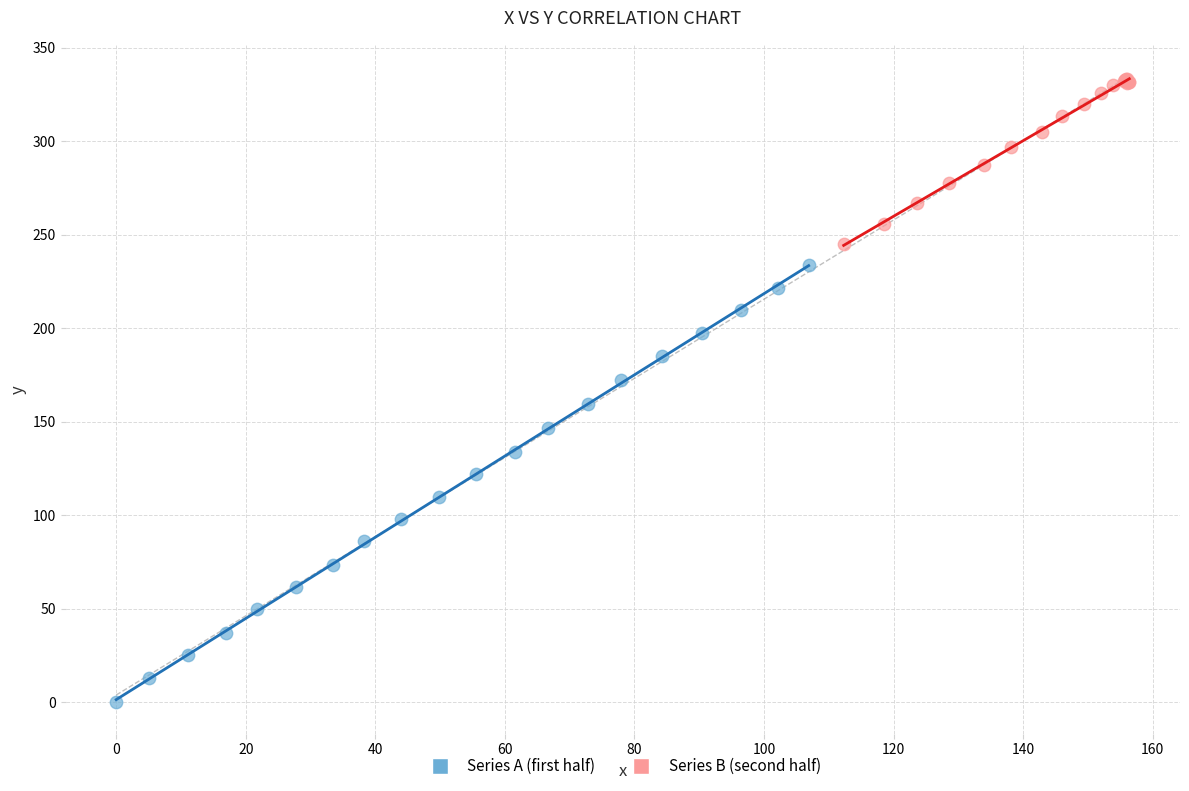

Which series contains the highest Y value?

Series B (second half)